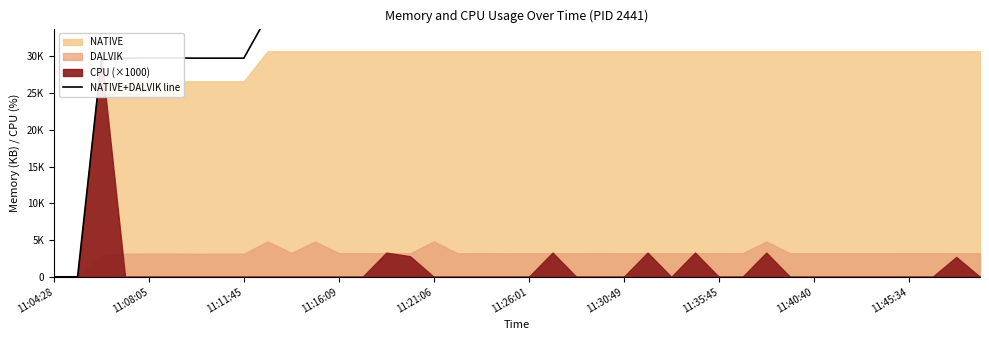

How many points are lower than both their immediate neighbors (excluding endpoints)?

6